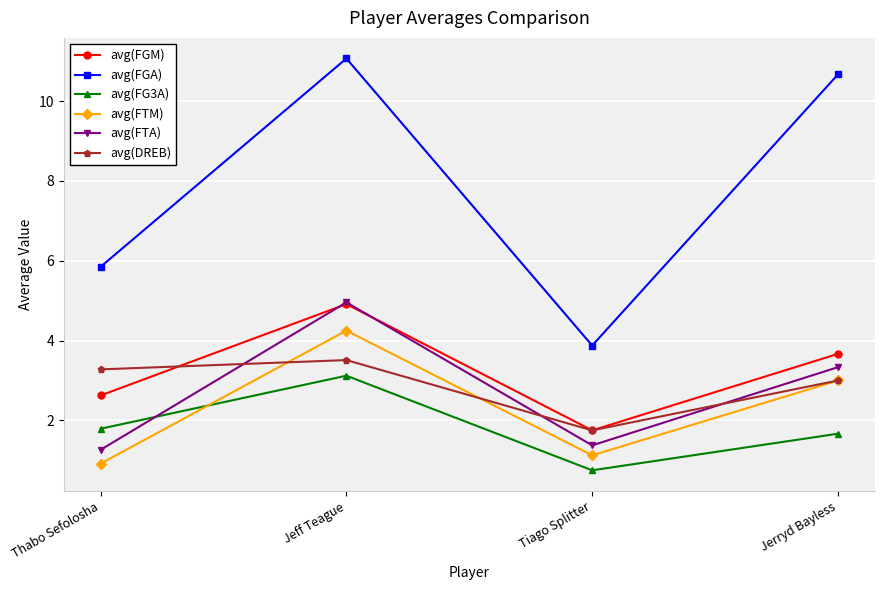

Which series changed the most between Thabo Sefolosha and Jeff Teague?

avg(FGA)